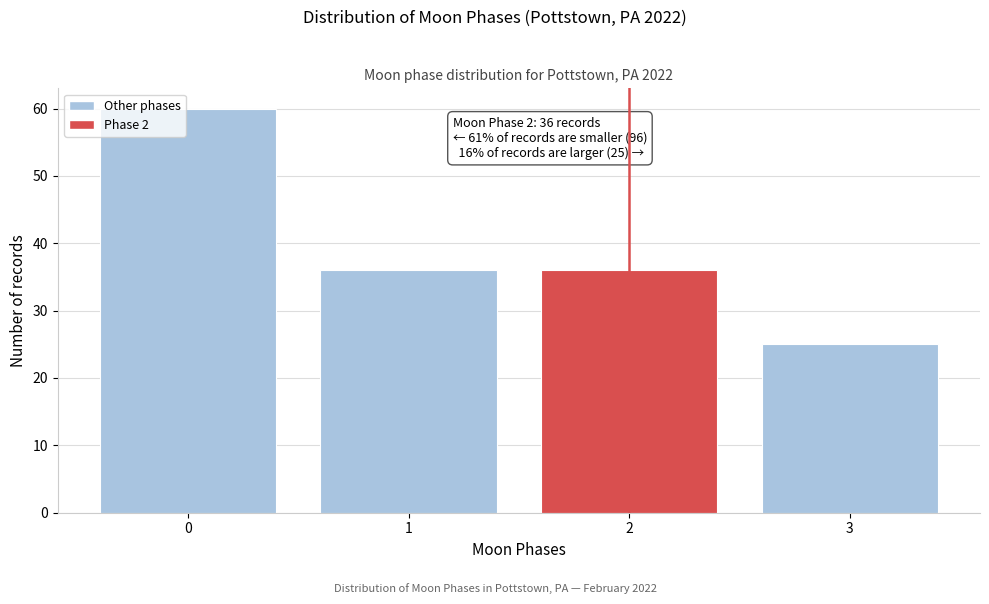

Reading left to right, transcribe all the data shown in this chart.

0=60	1=36	2=36	3=25